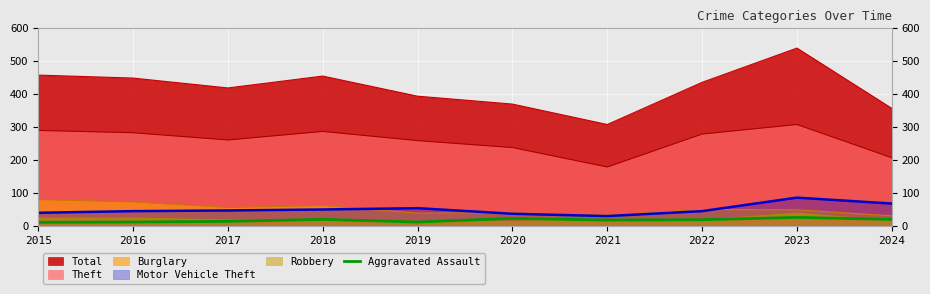

Where is the data nearest to the value 18?

2021